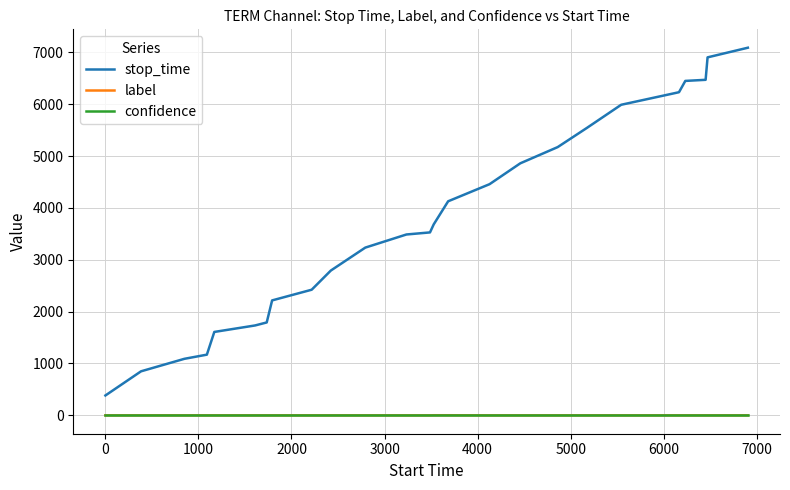

True or false: label and stop_time cross at least once.

False